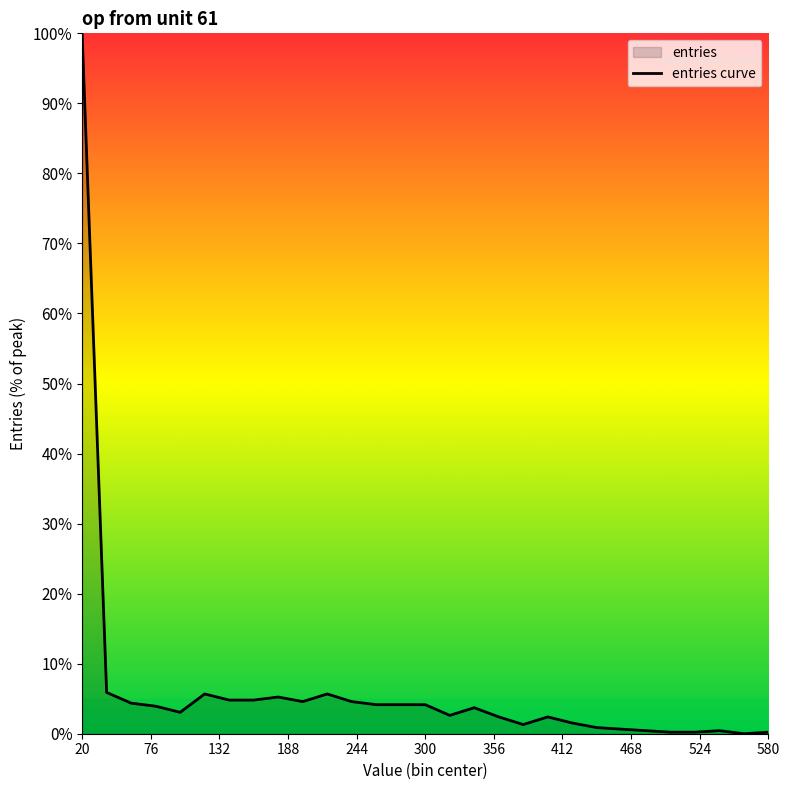

What is the difference between the maximum and minimum values?

100.0